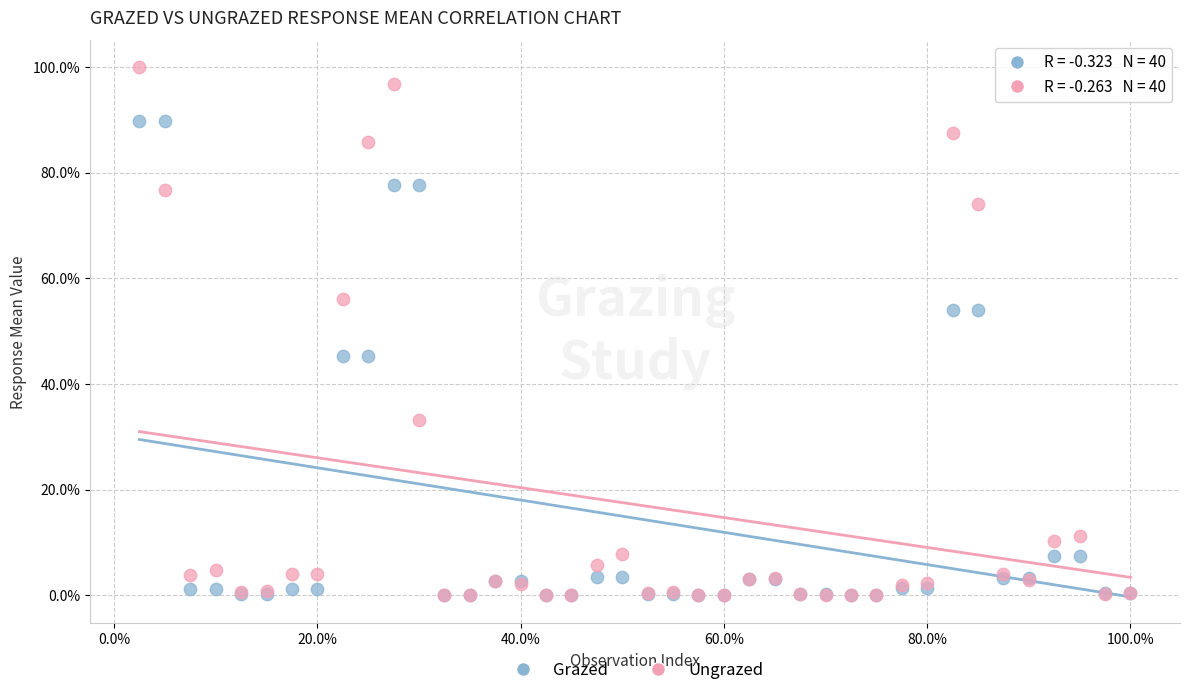

What are all the series names shown in the legend?

Grazed, Ungrazed